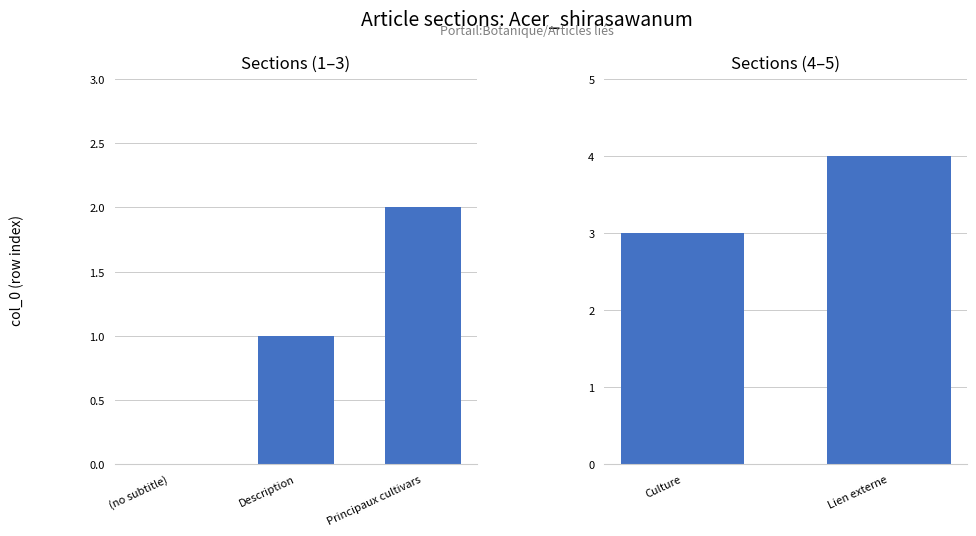

Is it true that the value at Description is 0?

False